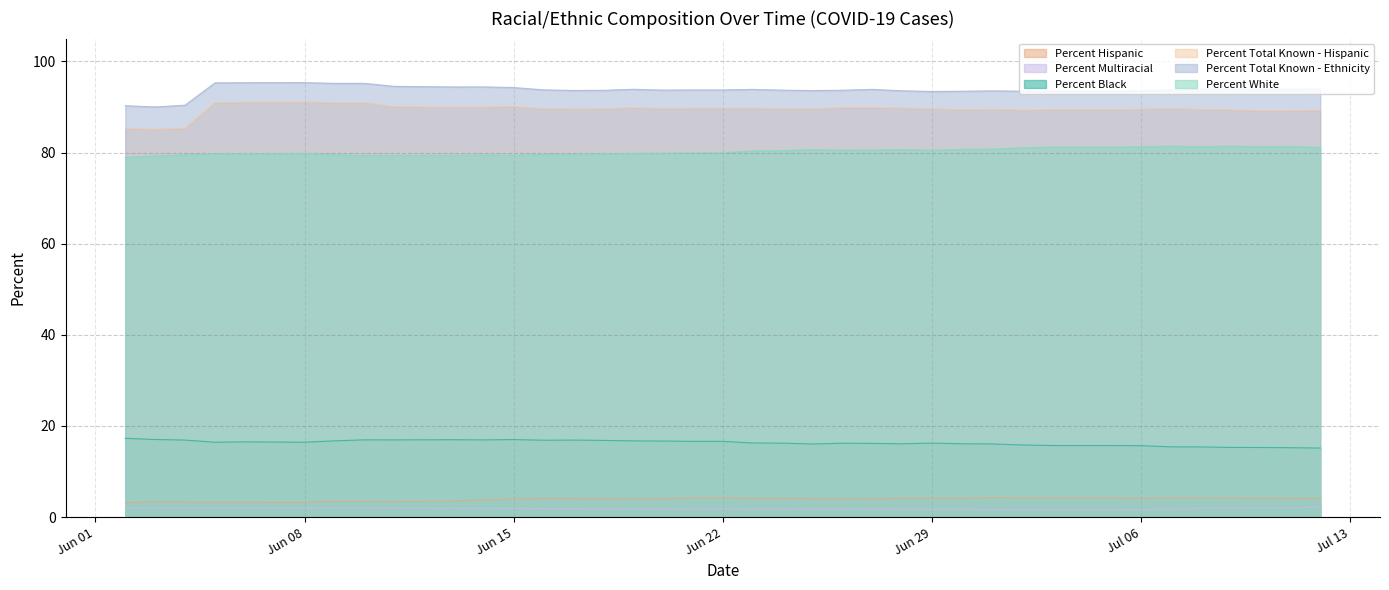

Rank the series by their maximum value, from highest to lowest.

Percent Total Known - Ethnicity, Percent Total Known - Hispanic, Percent White, Percent Black, Percent Hispanic, Percent Multiracial